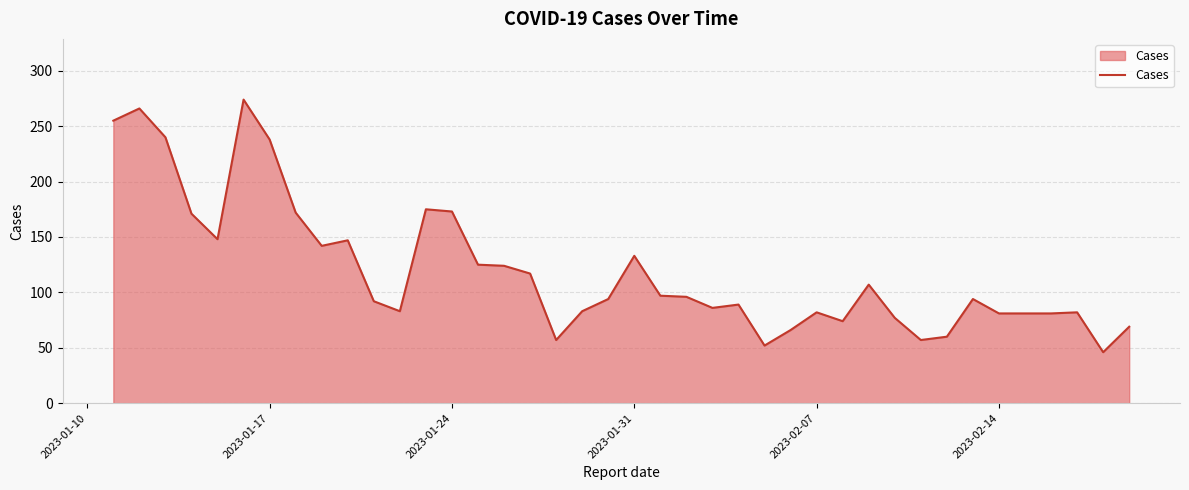

What is the difference between the maximum and minimum values?

228